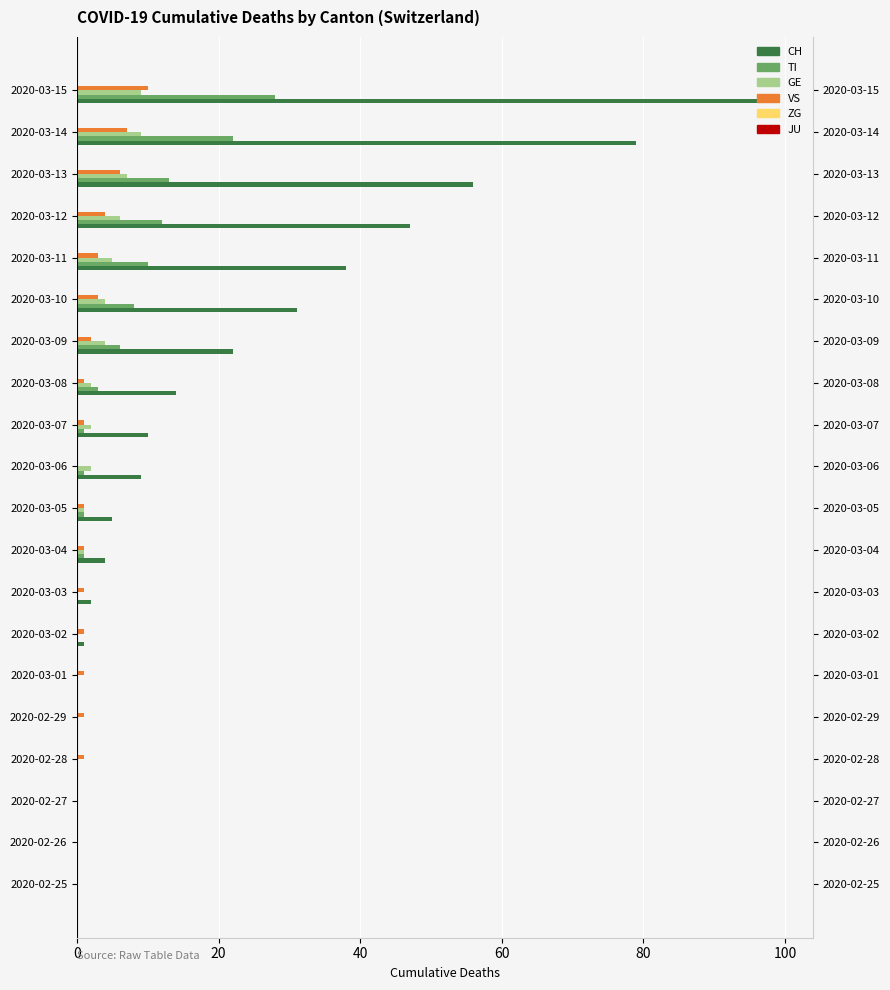

Is the value of CH at 2020-02-27 greater than the value of VS at 2020-03-15?

No